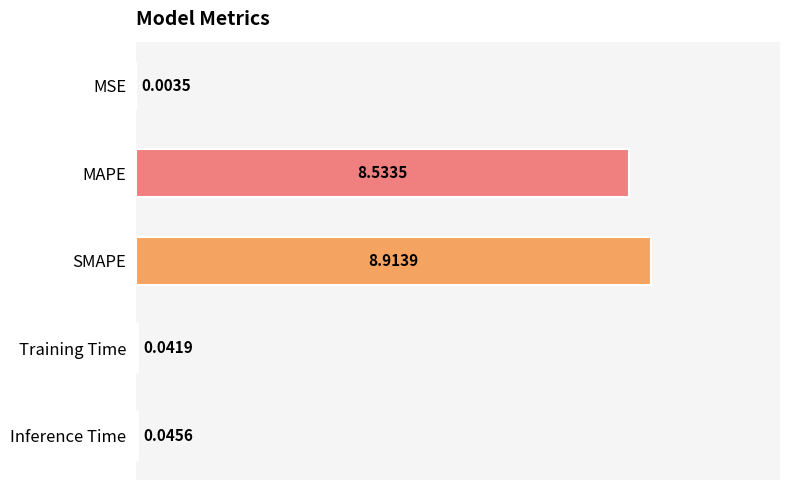

What is the sum of all values?

17.5